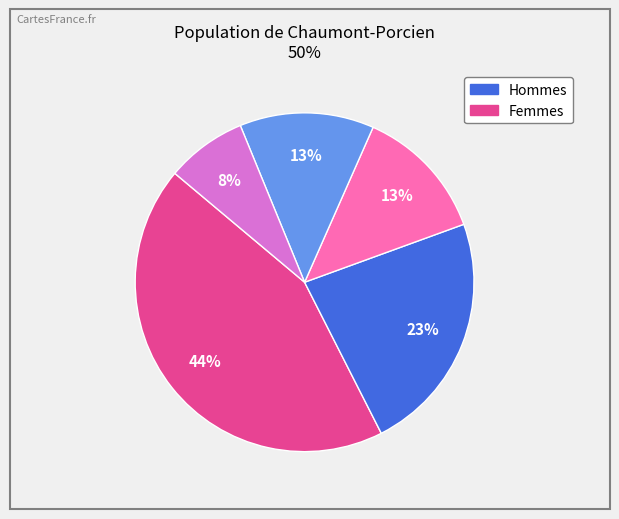

To the nearest percent, what is the average slice percentage?

20%